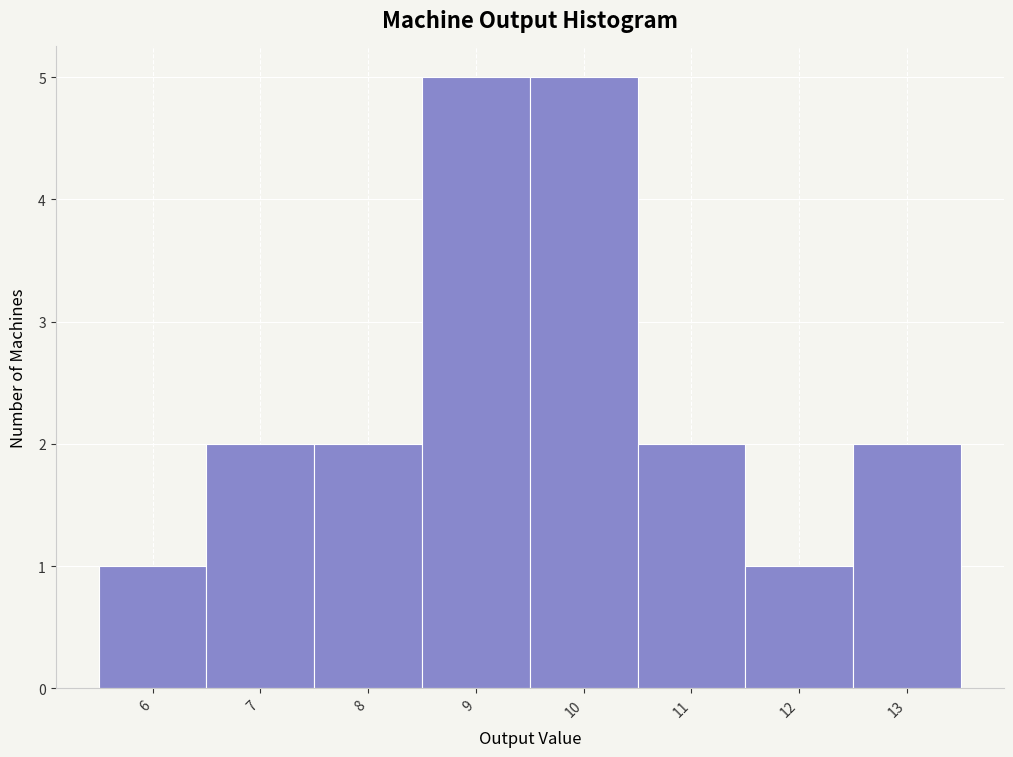

Reading left to right, list every bar in this chart as the range it spans on the x-axis followed by its height. The values are not printed on the chart, so give them approximately, as read against the axis.

5.5 to 6.5: 1
6.5 to 7.5: 2
7.5 to 8.5: 2
8.5 to 9.5: 5
9.5 to 10.5: 5
10.5 to 11.5: 2
11.5 to 12.5: 1
12.5 to 13.5: 2